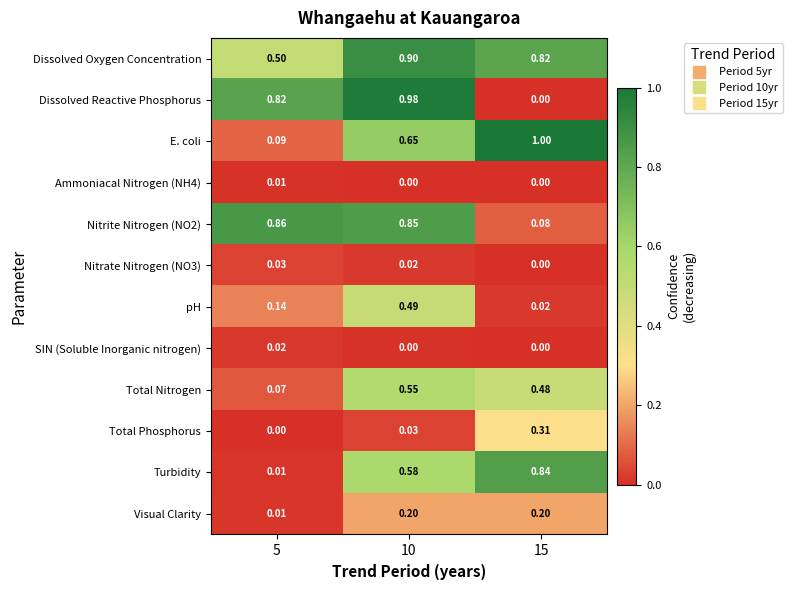

Which series has the largest range (max minus min)?

Dissolved Reactive Phosphorus